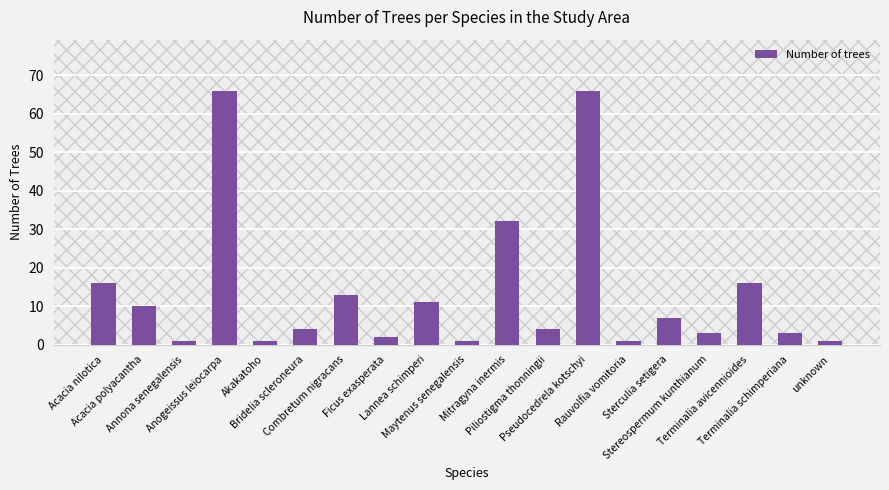

Approximately how many times larger is the value at Lannea schimperi compared to Combretum nigracans?

0.8